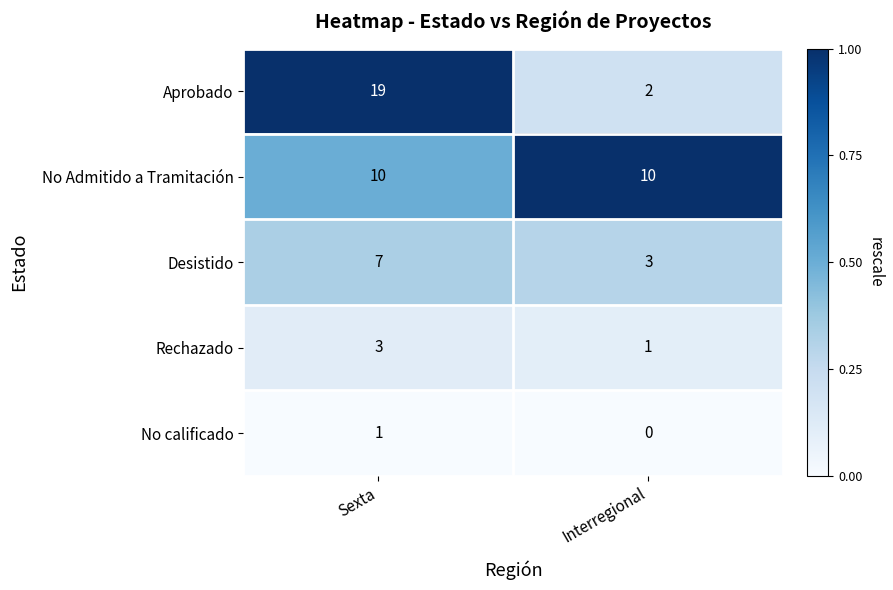

Reading left to right, transcribe all the data shown in this chart.

Aprobado: Sexta=19	Interregional=2
No Admitido a Tramitación: Sexta=10	Interregional=10
Desistido: Sexta=7	Interregional=3
Rechazado: Sexta=3	Interregional=1
No calificado: Sexta=1	Interregional=0